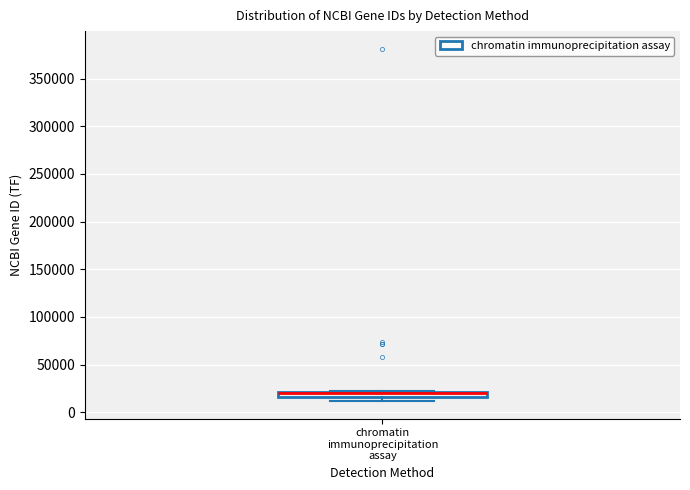

Where is the lower edge of the box for chromatin immunoprecipitation assay on the y-axis? The values are not printed on the chart, so give them approximately, as read against the axis.

15000